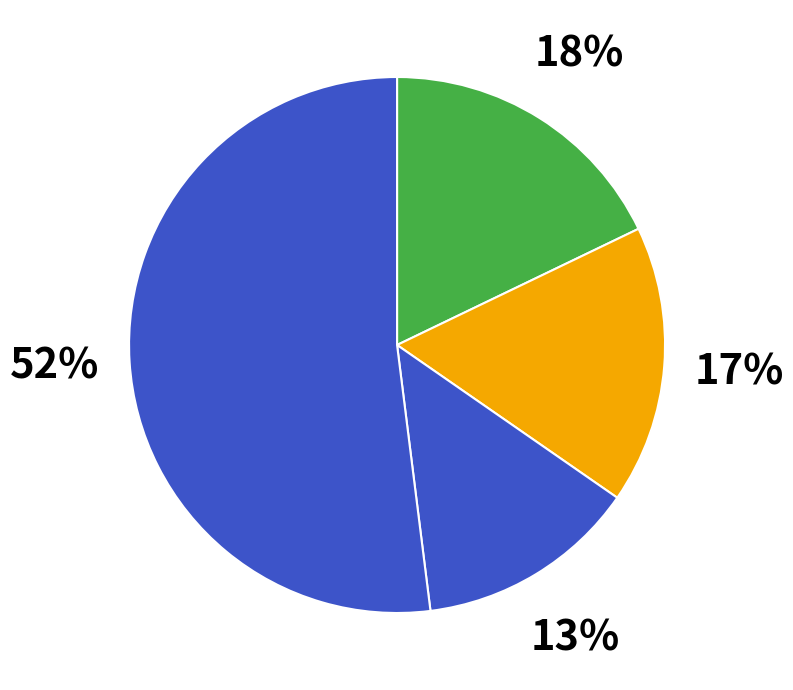

Count the number of slices in the pie.

4